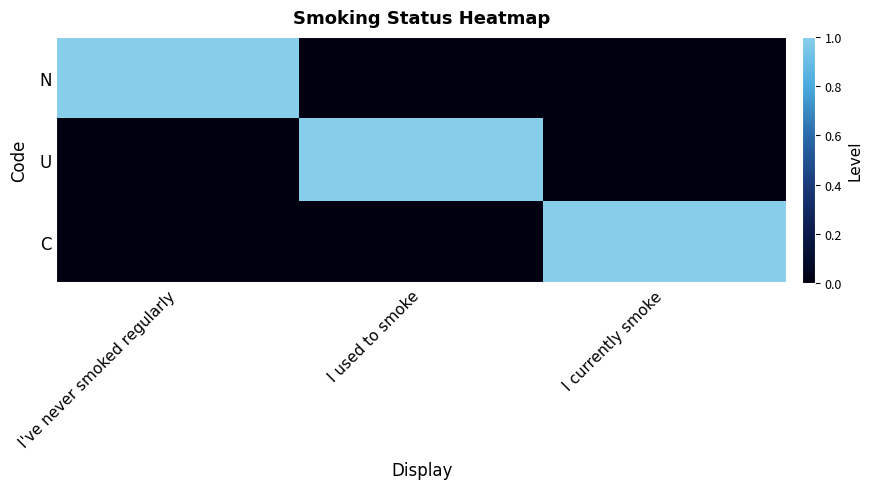

Reading left to right, what are all the values shown in this chart?

N: I've never smoked regularly=1	I used to smoke=0	I currently smoke=0
U: I've never smoked regularly=0	I used to smoke=1	I currently smoke=0
C: I've never smoked regularly=0	I used to smoke=0	I currently smoke=1